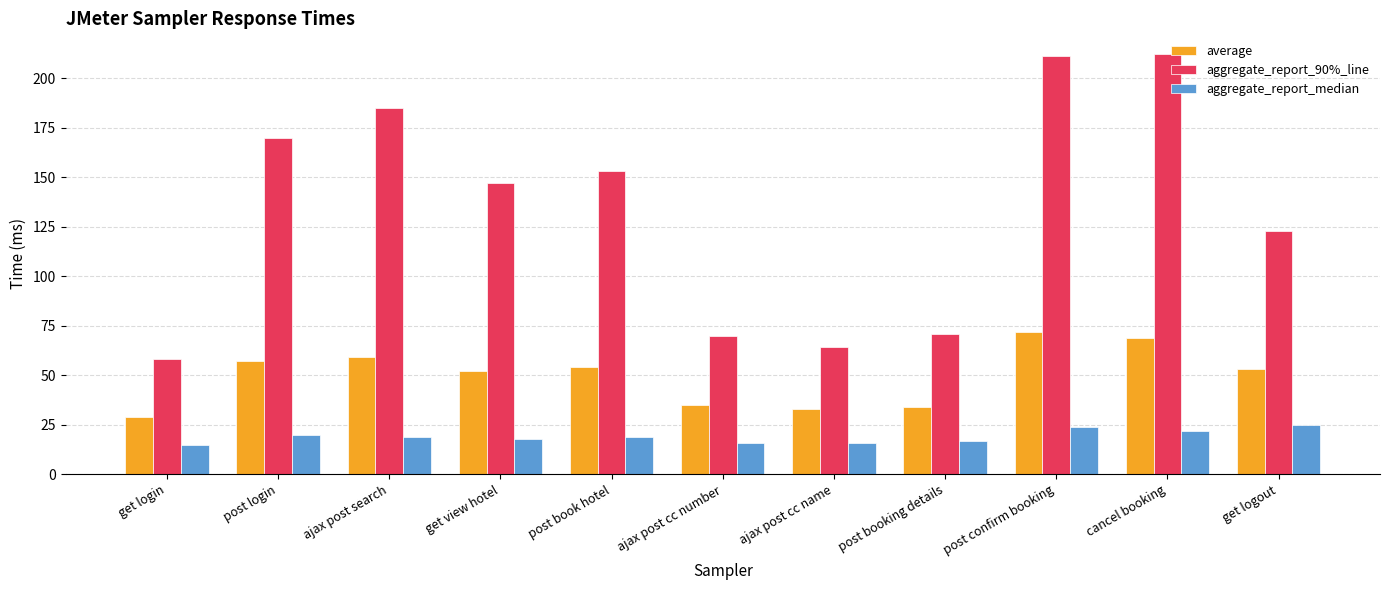

What is the value of the aggregate_report_median bar at the 3rd from the left?

19